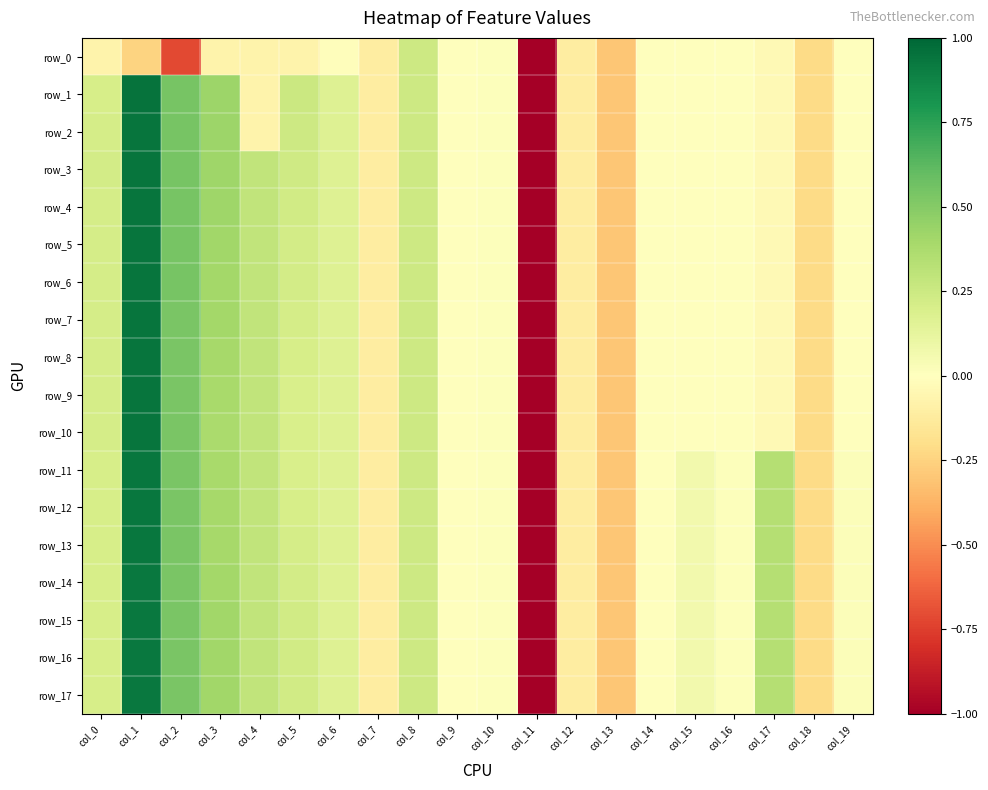

Rank the categories by row_0 value from highest to lowest.

col_8, col_10, col_9, col_14, col_16, col_19, col_15, col_6, col_17, col_3, col_4, col_5, col_0, col_7, col_12, col_18, col_1, col_13, col_2, col_11